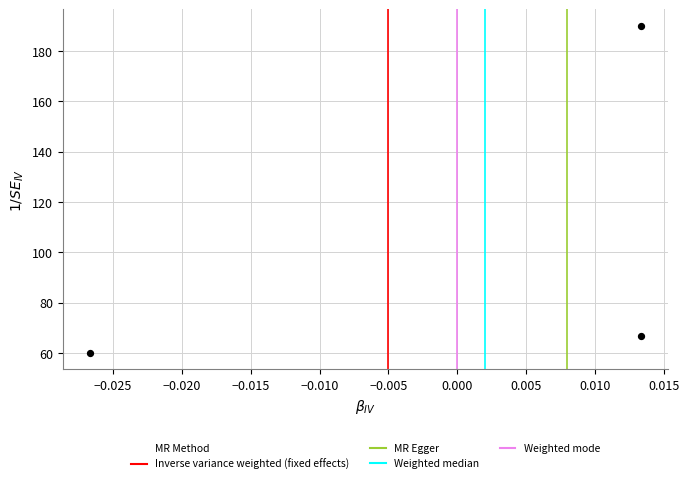

What is the range of Y values (max minus min)?

130.0